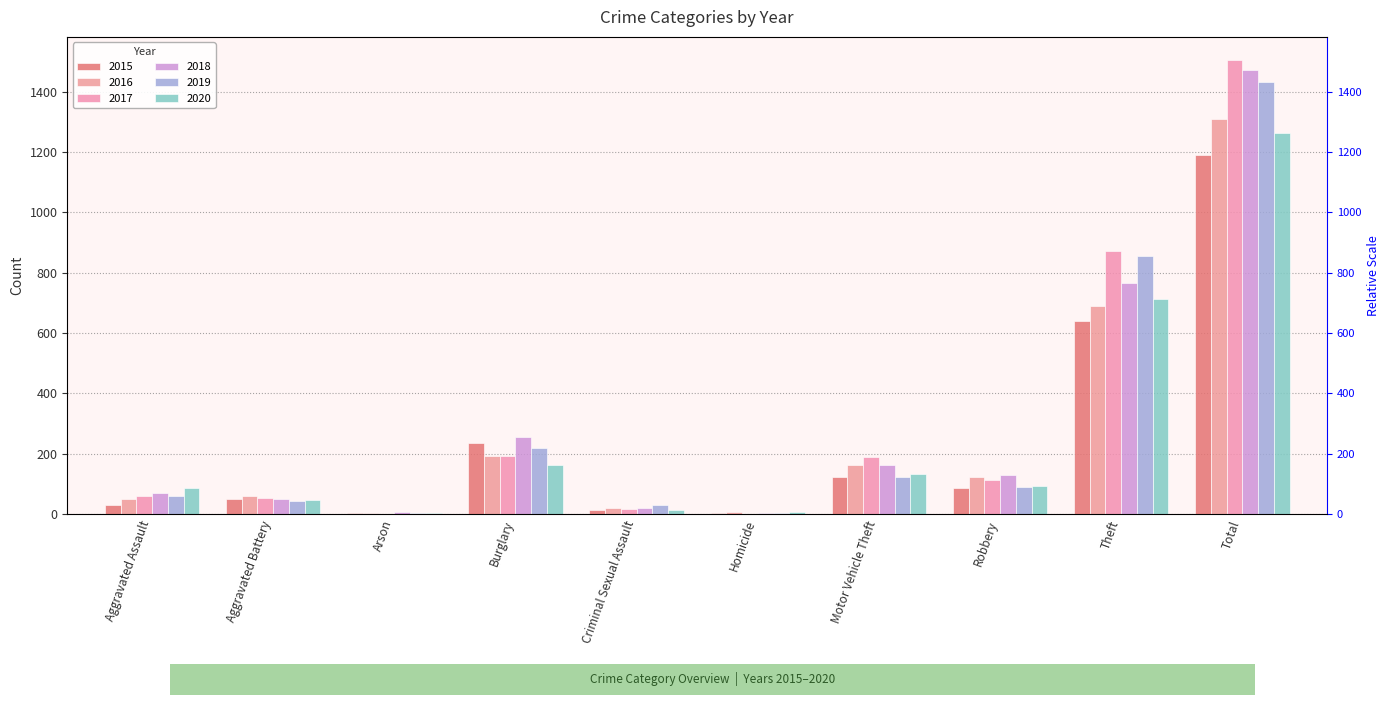

Which series has the largest total across all categories?

2017